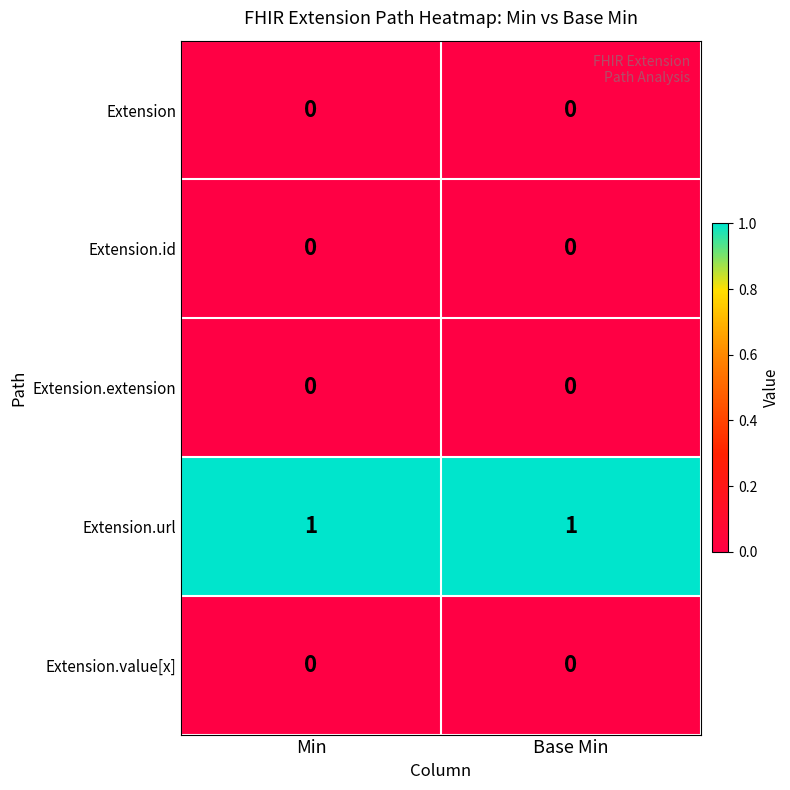

Count the number of data series in this chart.

5